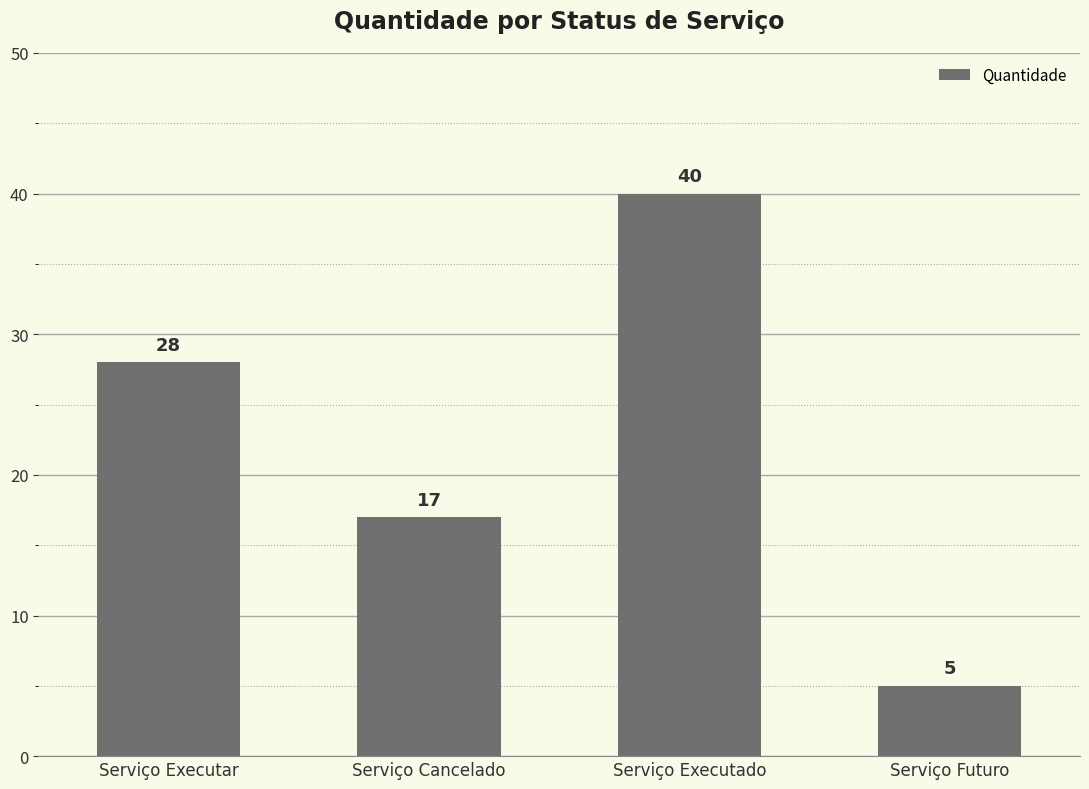

True or false: the data shows 28 at Serviço Executar.

True